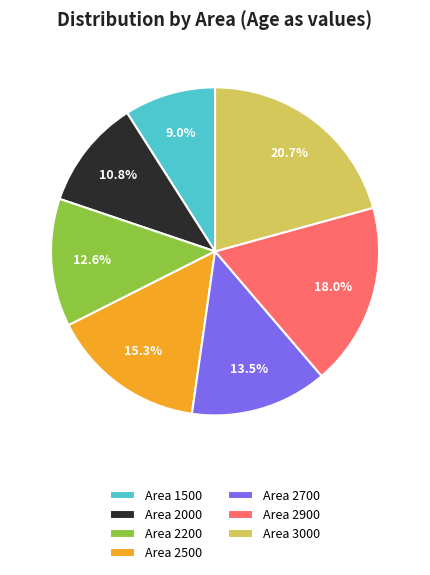

How many segments does this pie chart have?

7